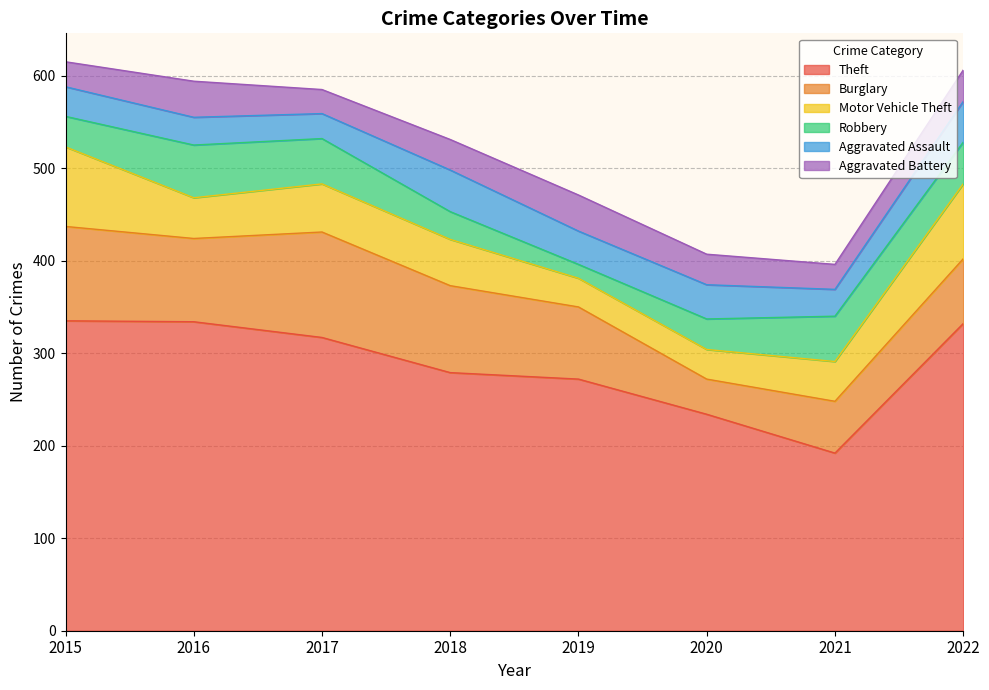

What is the sum of all Burglary values?

642